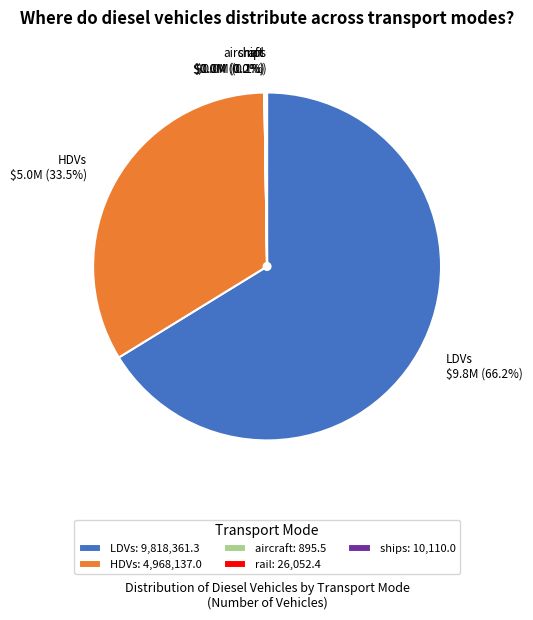

How much of the chart is everything except HDVs?

66.5%